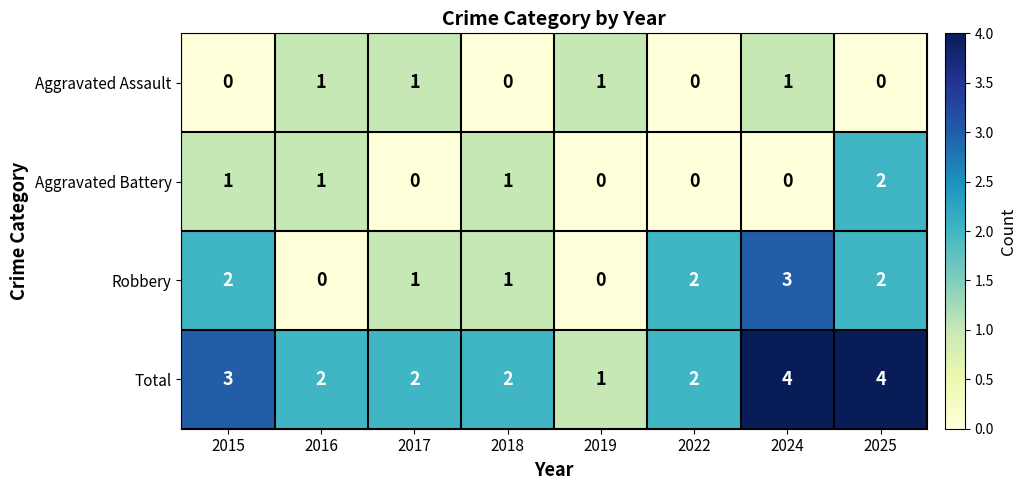

How many Aggravated Battery values are between 0 and 1?

7